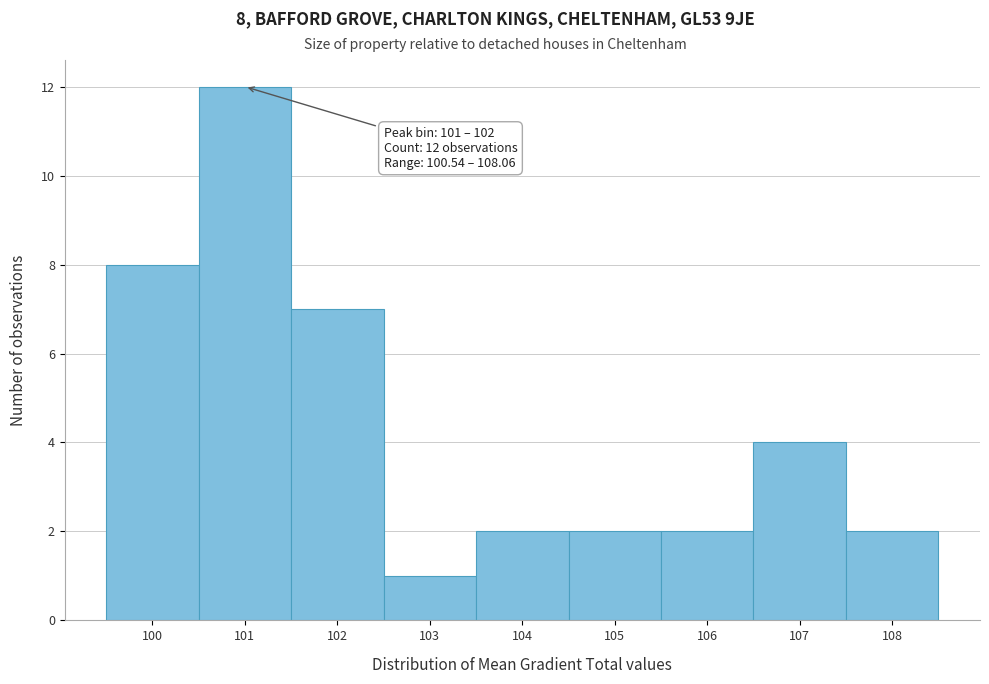

Reading left to right, list all the values displayed in this chart.

100=8	101=12	102=7	103=1	104=2	105=2	106=2	107=4	108=2